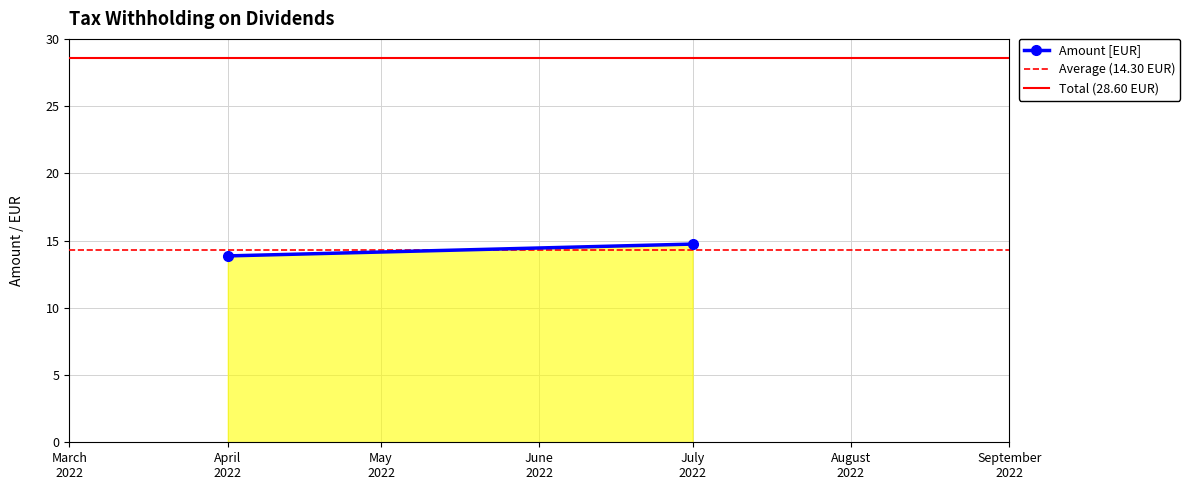

Which category has the highest value across all series?

July
2022